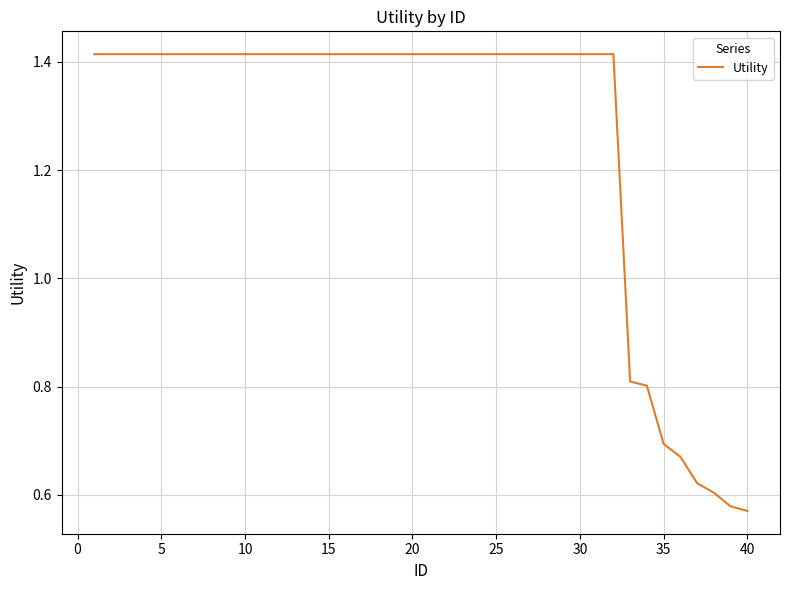

The value at 25 is 0.4. True or false?

False